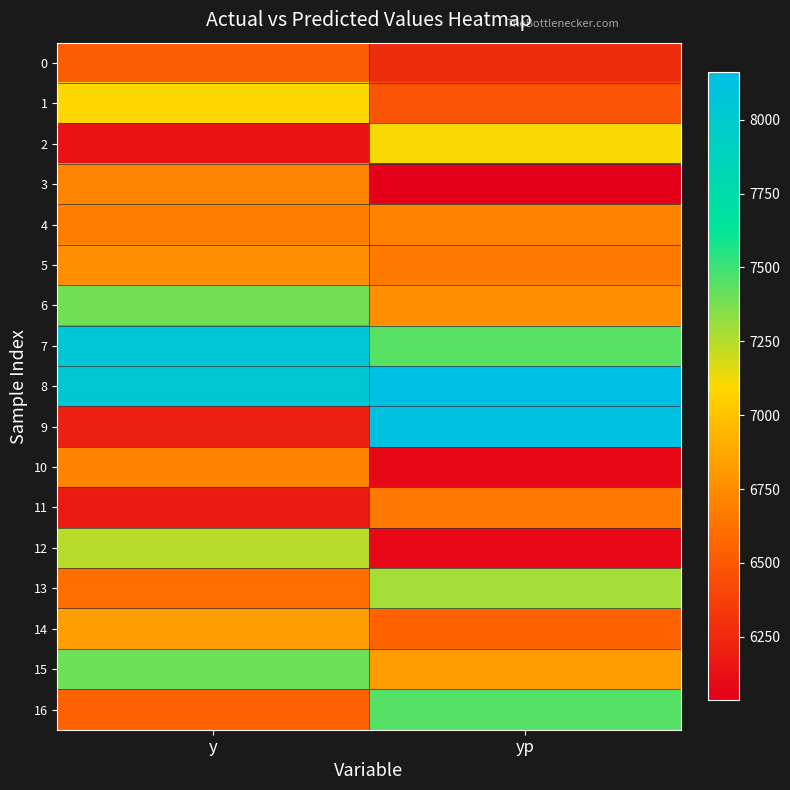

At yp, list the series in order from largest to smallest.

8, 9, 16, 7, 13, 2, 15, 6, 4, 5, 11, 14, 1, 0, 12, 10, 3